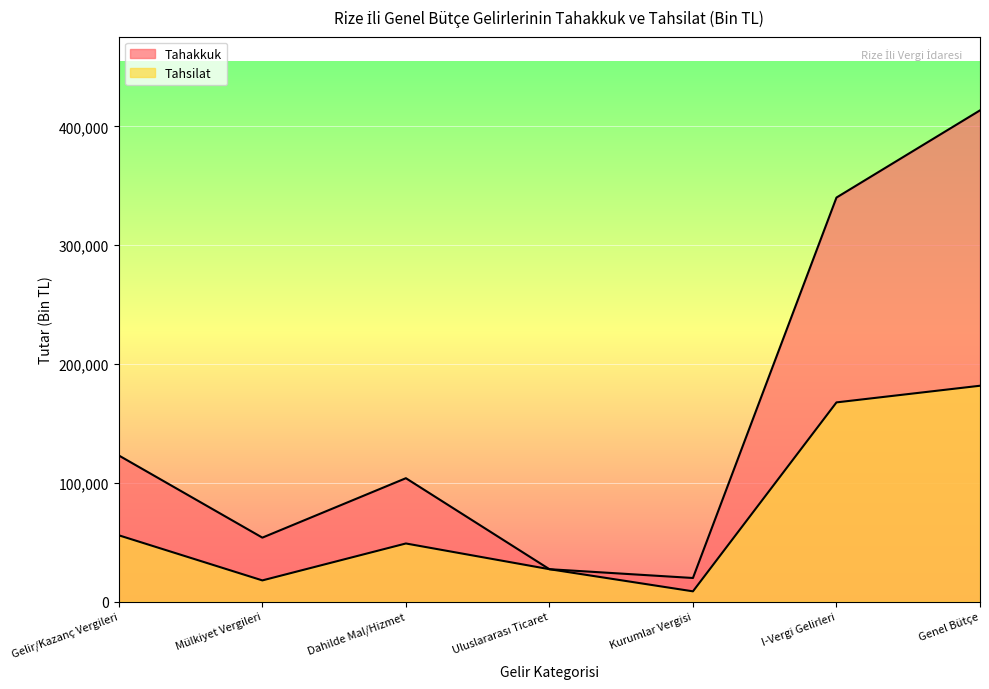

At which category does the chart reach its peak across all series?

Genel Bütçe